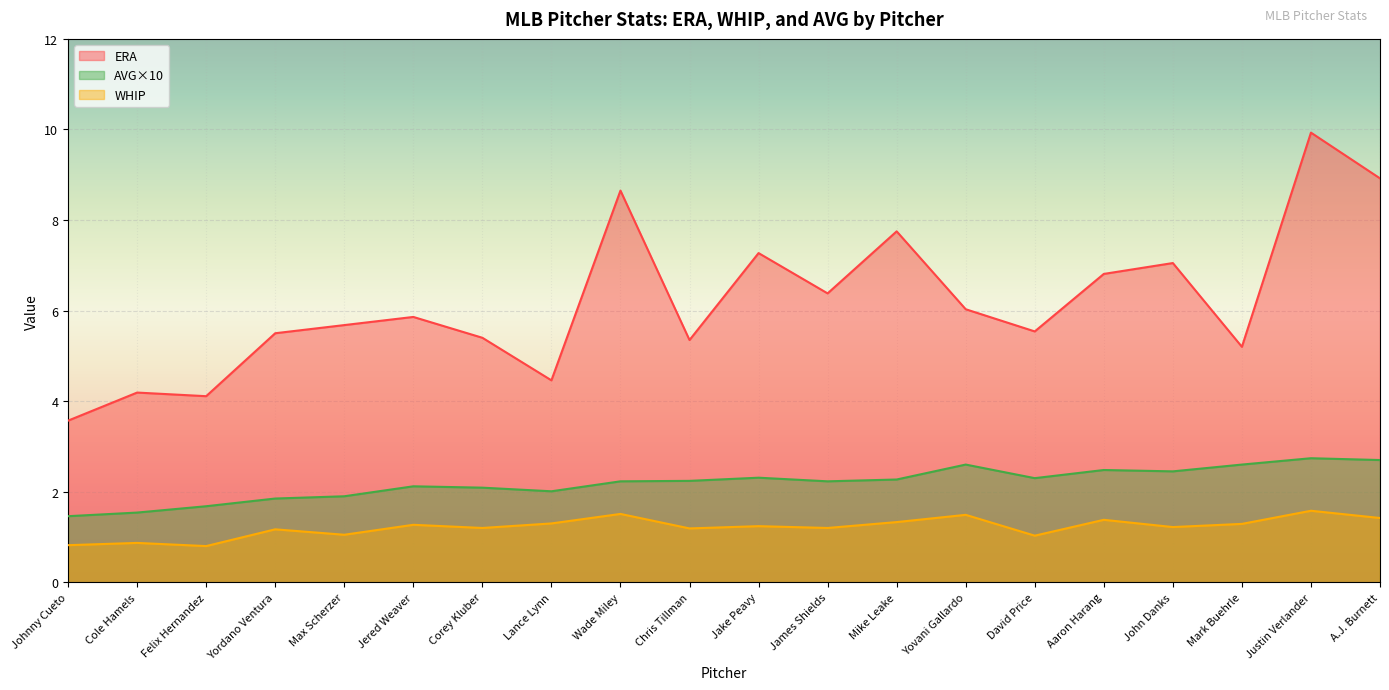

At which category is the sum across all series the highest?

Justin Verlander